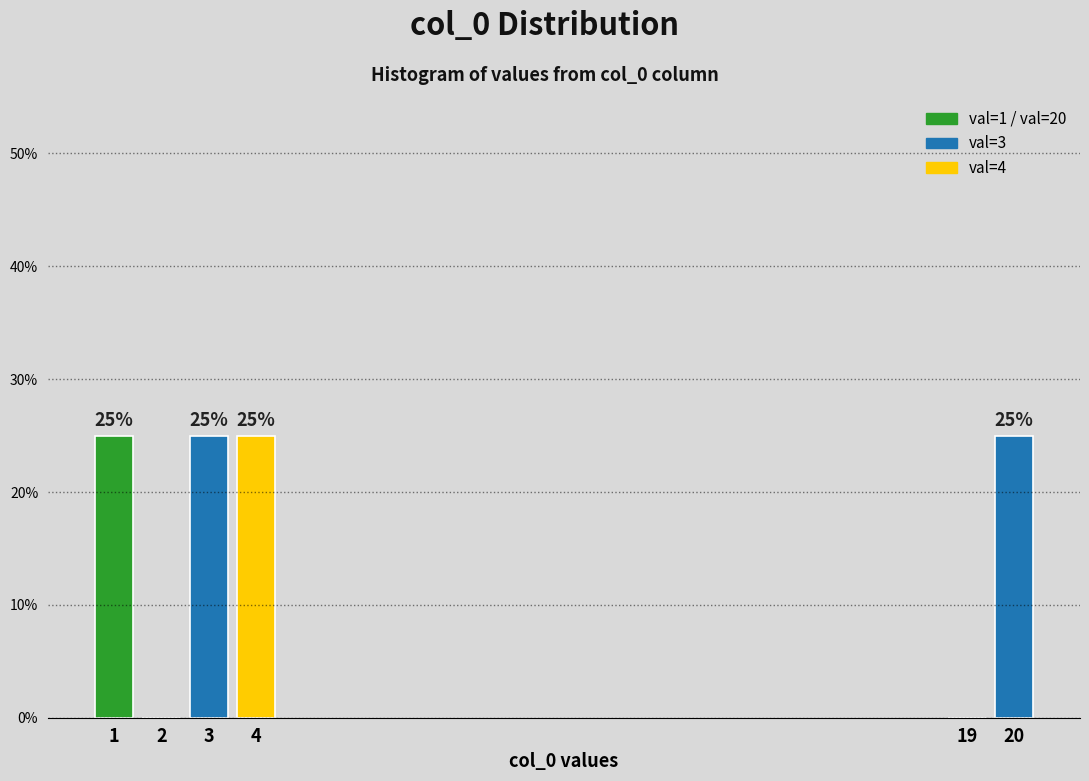

Reading right to left, transcribe all the data shown in this chart.

20=25	19=0	4=25	3=25	2=0	1=25